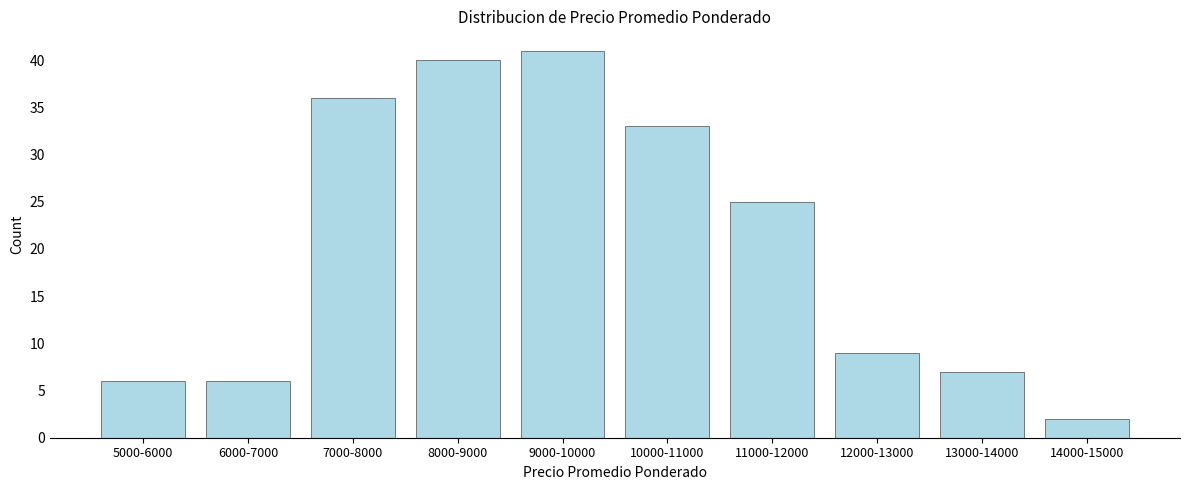

Reading left to right, what are all the values shown in this chart?

5000-6000=6	6000-7000=6	7000-8000=36	8000-9000=40	9000-10000=41	10000-11000=33	11000-12000=25	12000-13000=9	13000-14000=7	14000-15000=2